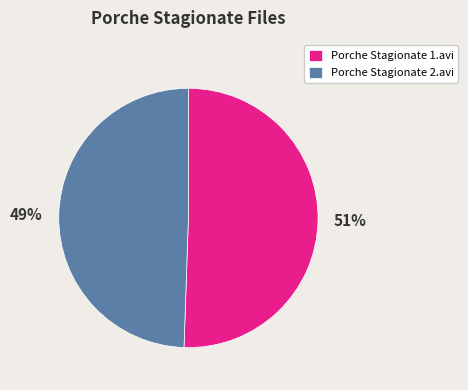

Do Porche Stagionate 1.avi and Porche Stagionate 2.avi together represent more than half of the pie?

Yes